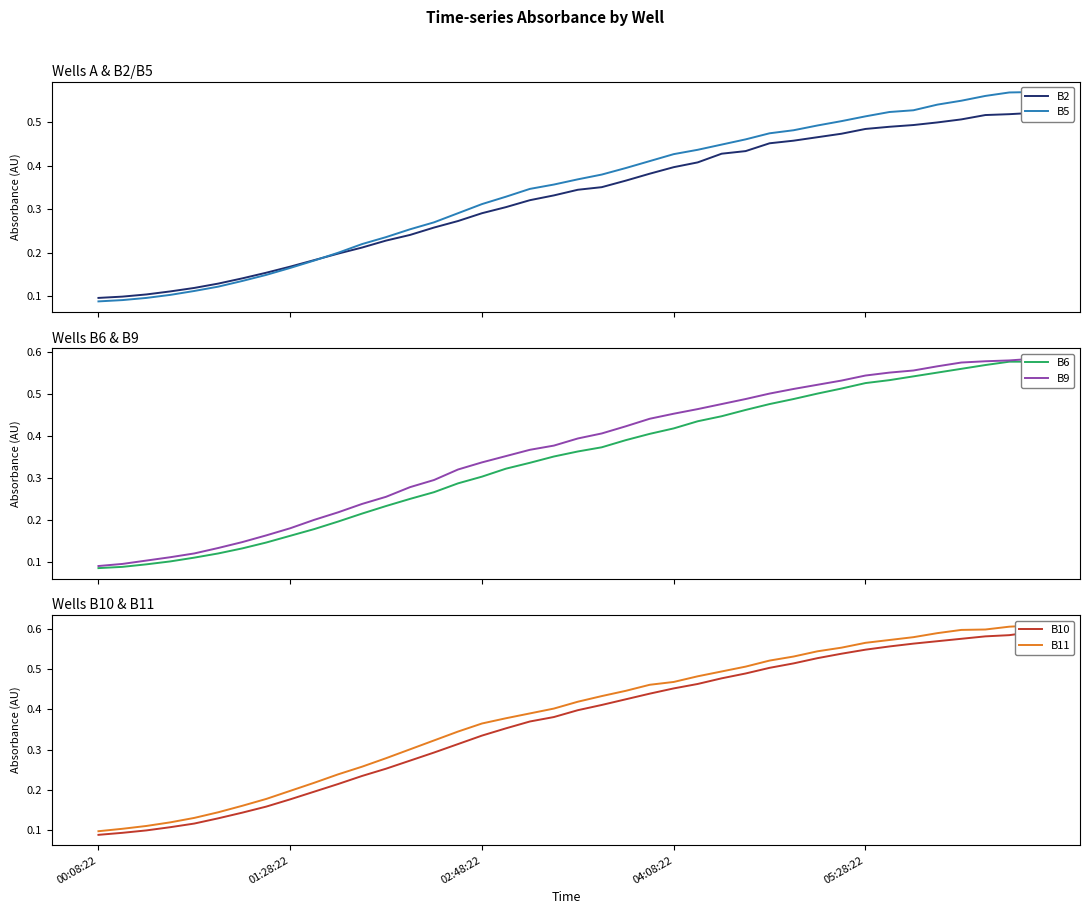

What is the difference between the B6 values at 36 and 04:08:22?

0.5